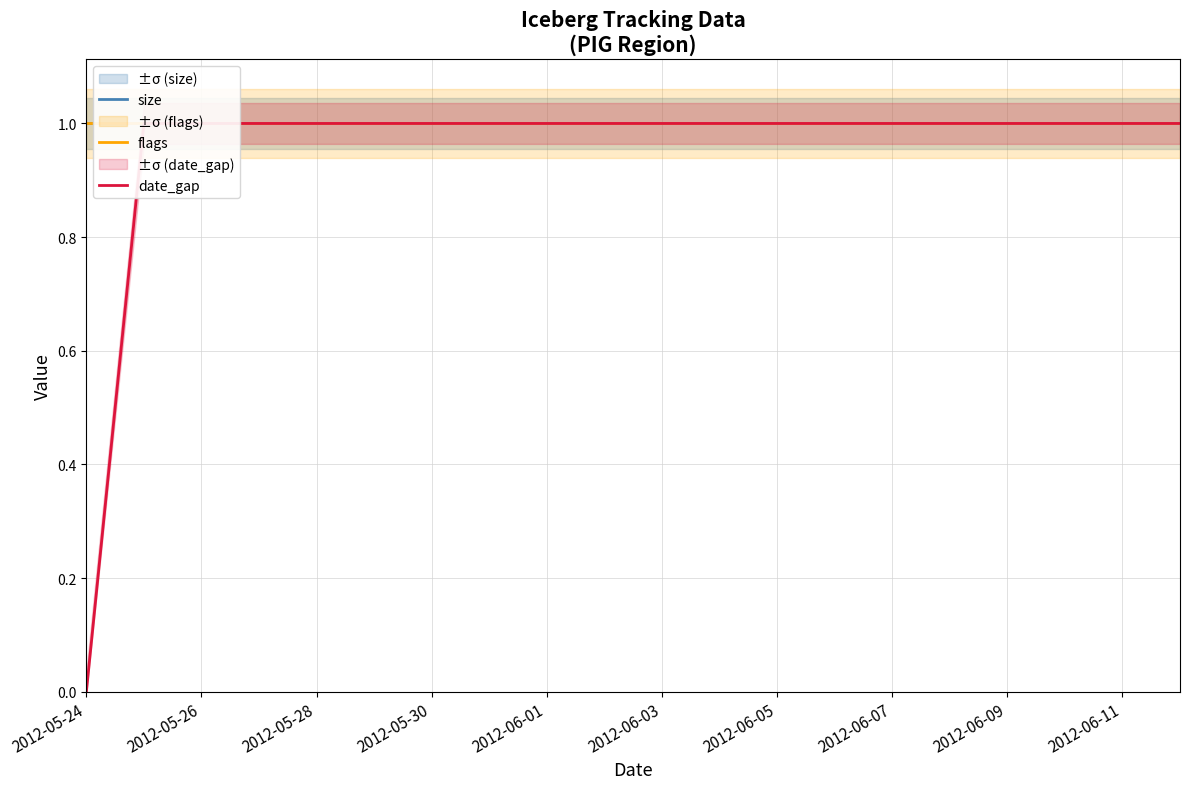

Rank the series by their maximum value, from lowest to highest.

size, flags, date_gap